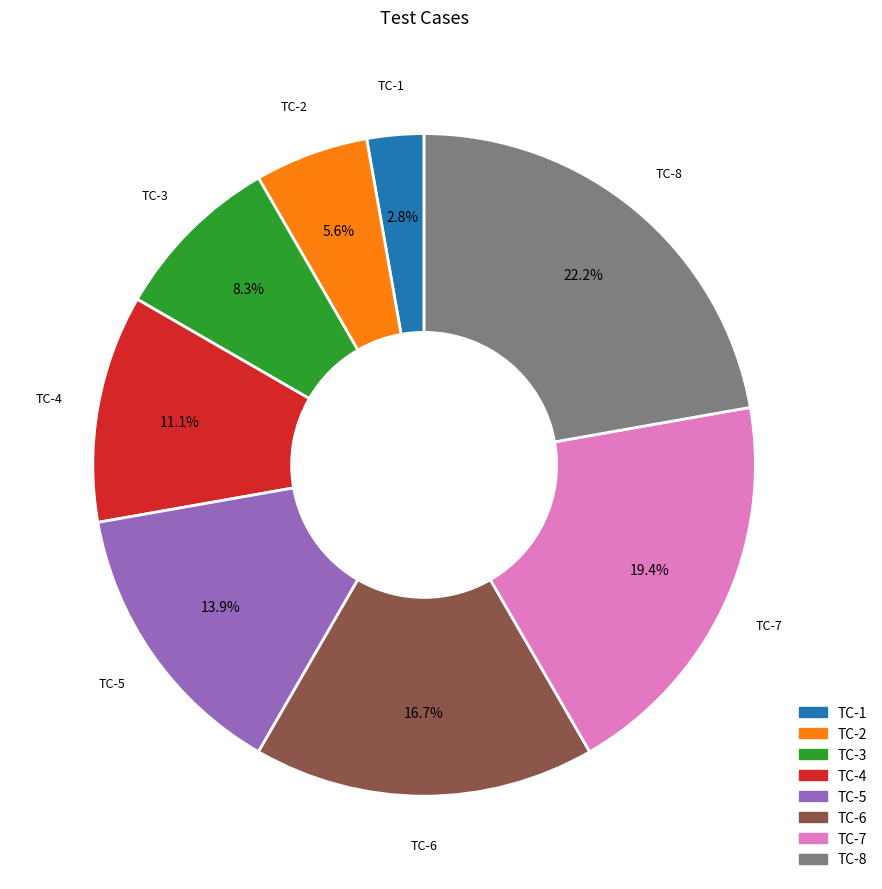

Count the number of slices in the pie.

8